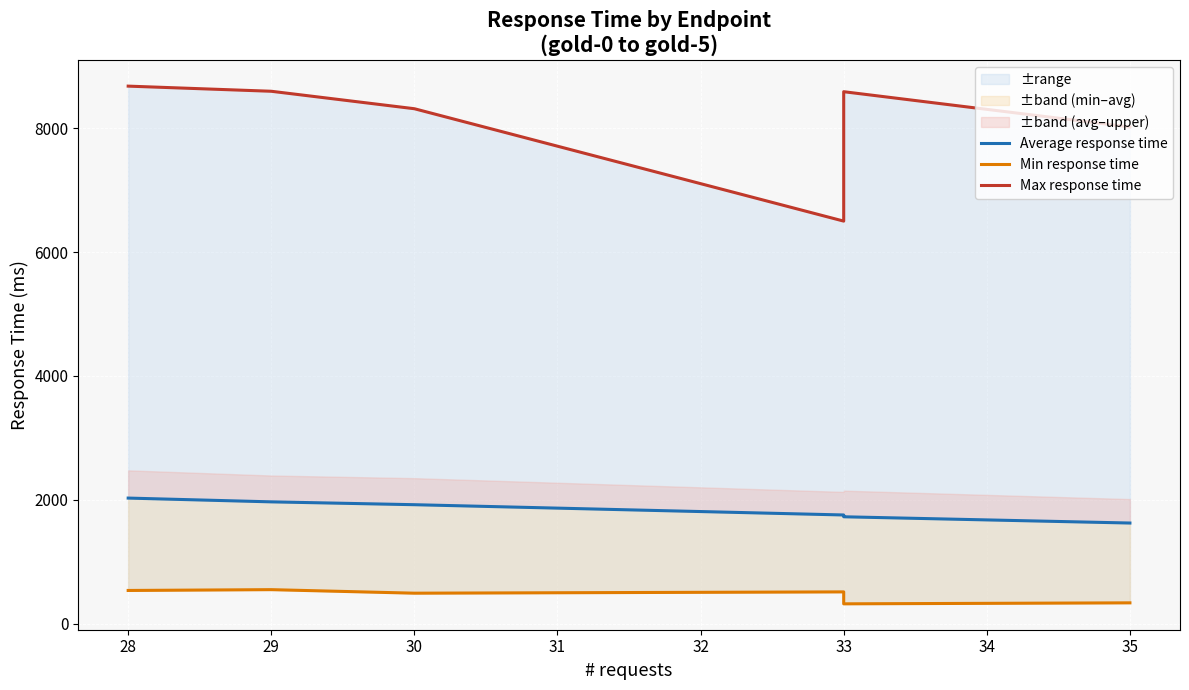

What is the difference between the Average response time values at 33 and 35?

130